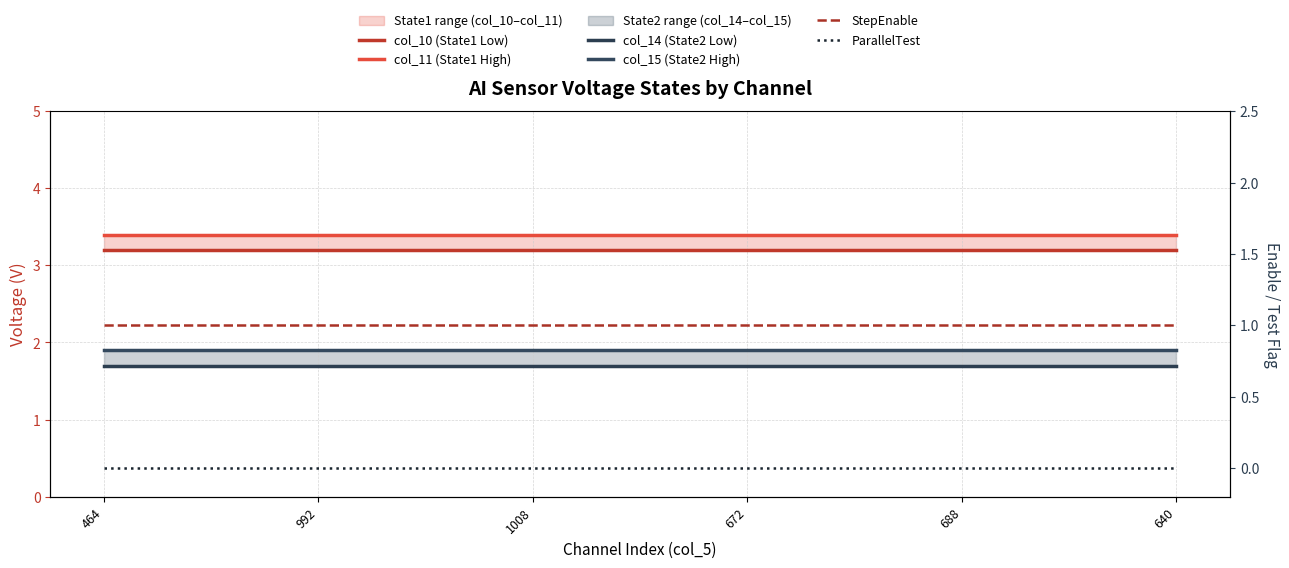

True or false: StepEnable and col_11 (State1 High) intersect in this chart.

False